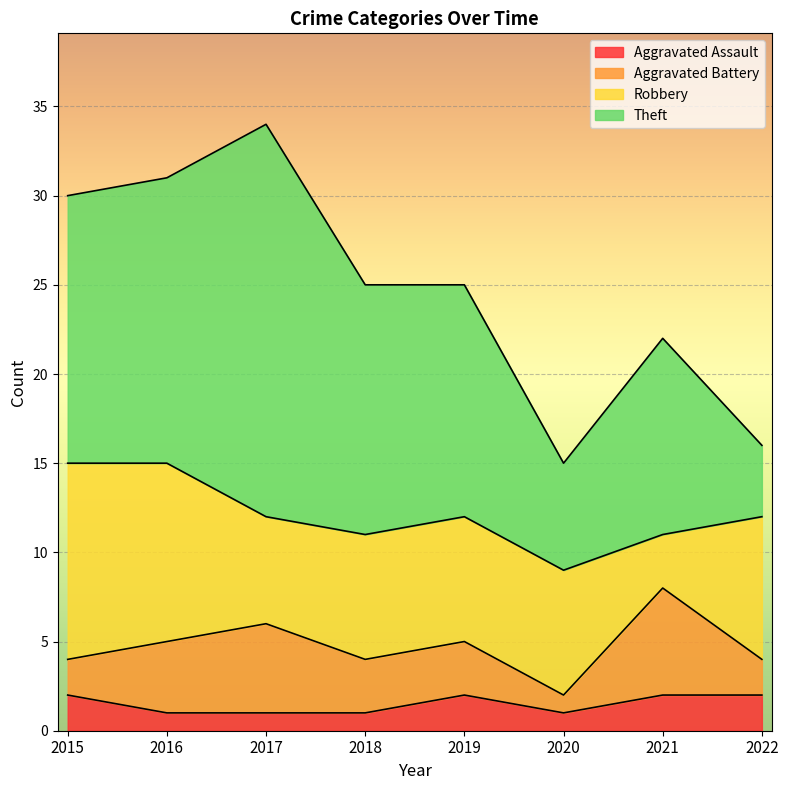

Is it true that Robbery equals 6 at 2017?

True